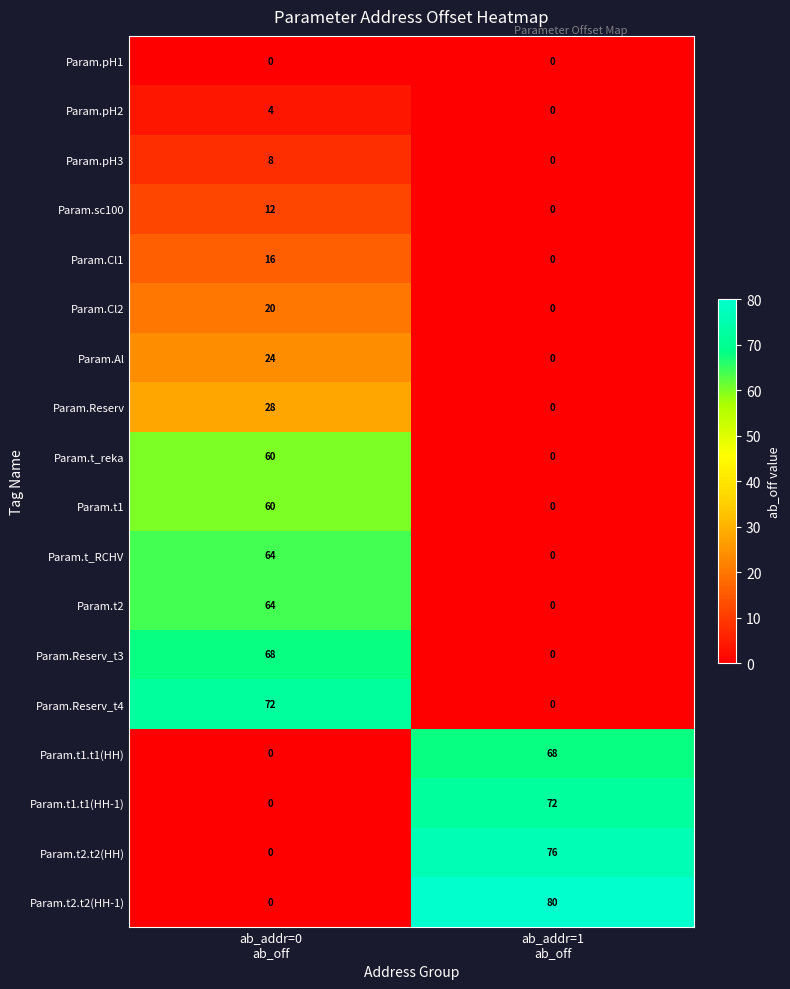

Which series has the largest range (max minus min)?

Param.t2.t2(HH-1)